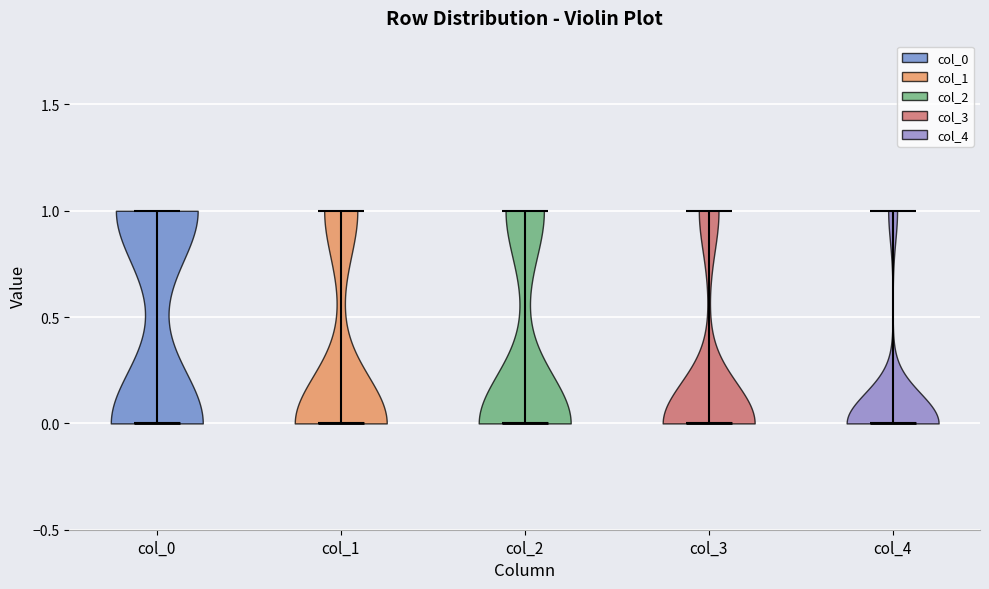

Reading left to right, read every violin against the y-axis: where its median line is, and the lowest and highest points it reaches. The values are not printed on the chart, so give them approximately, as read against the axis.

col_0: median line 0, lowest point 0, highest point 1
col_1: median line 0, lowest point 0, highest point 1
col_2: median line 0, lowest point 0, highest point 1
col_3: median line 0, lowest point 0, highest point 1
col_4: median line 0, lowest point 0, highest point 1